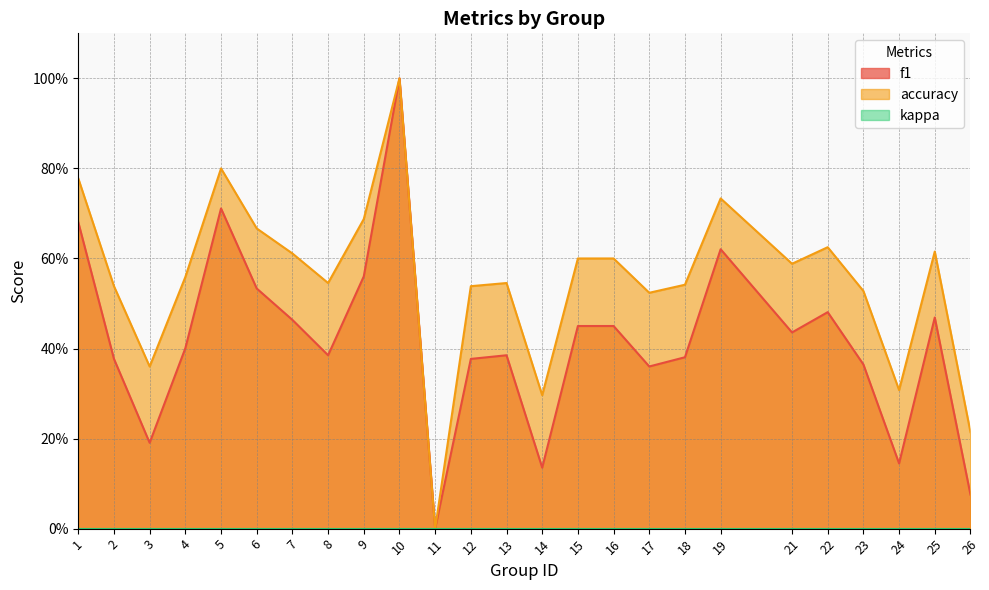

At which category does accuracy reach its first local peak?

5